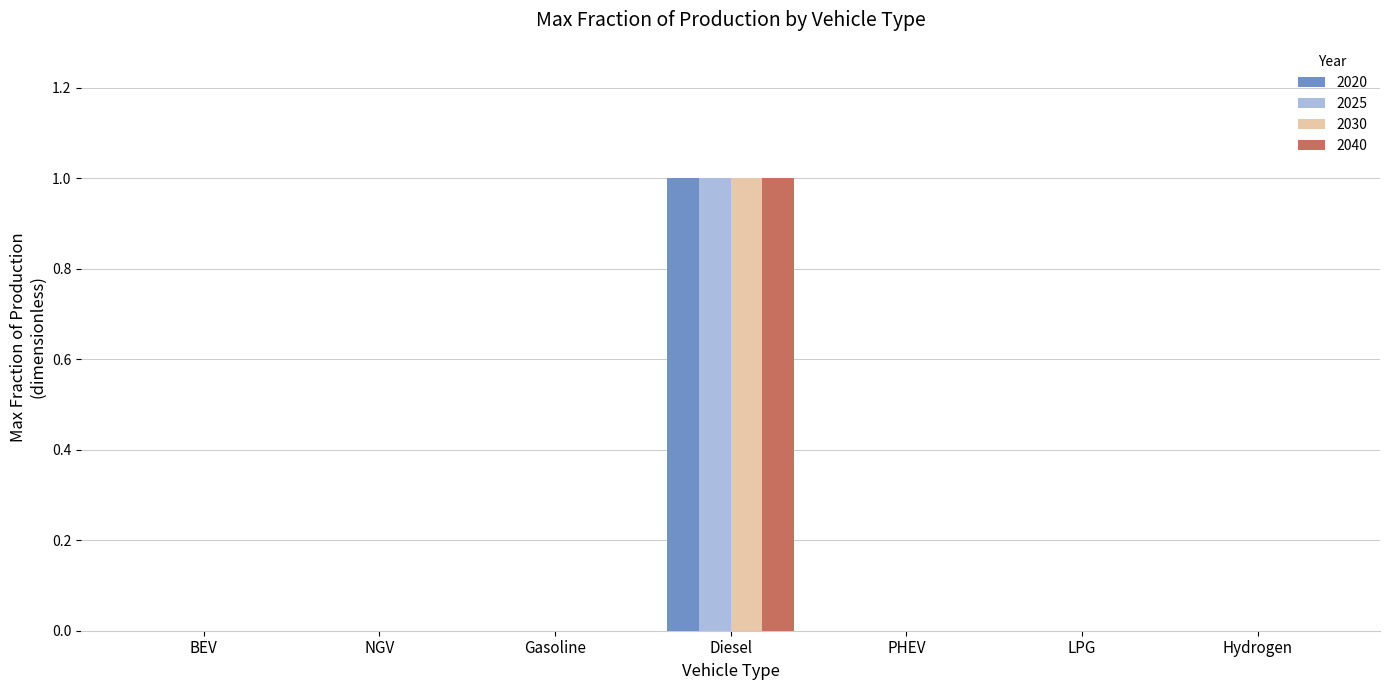

At which category is the sum across all series the highest?

Diesel